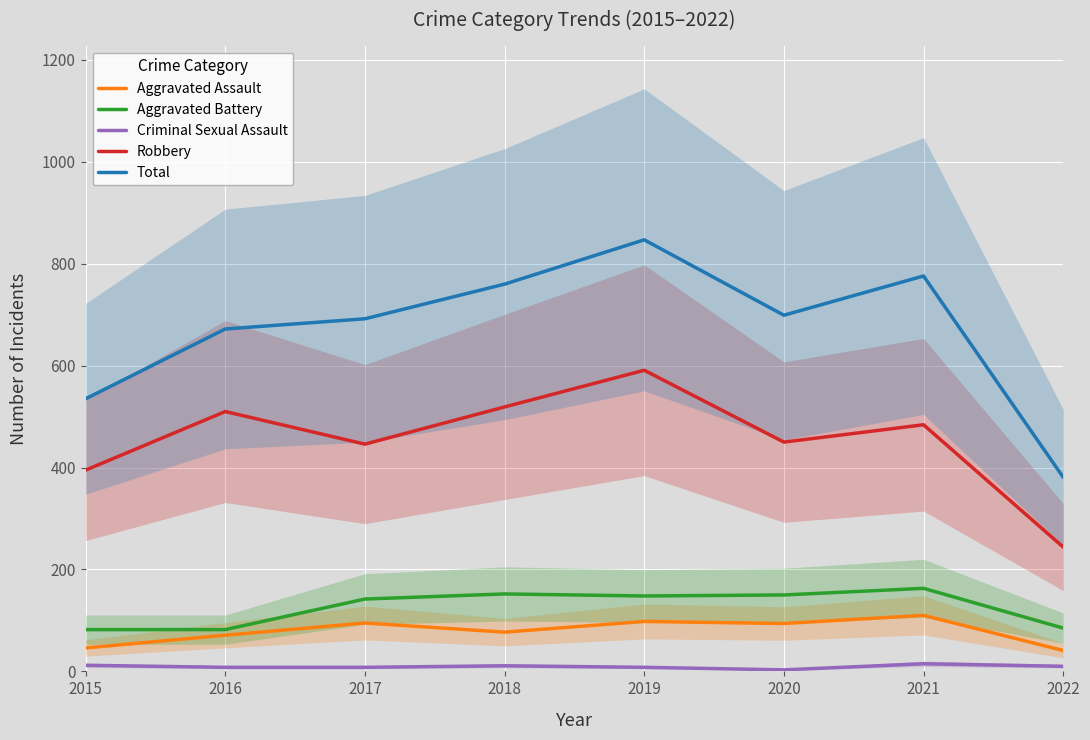

Is the value of Criminal Sexual Assault at 2016 greater than the value of Total at 2021?

No